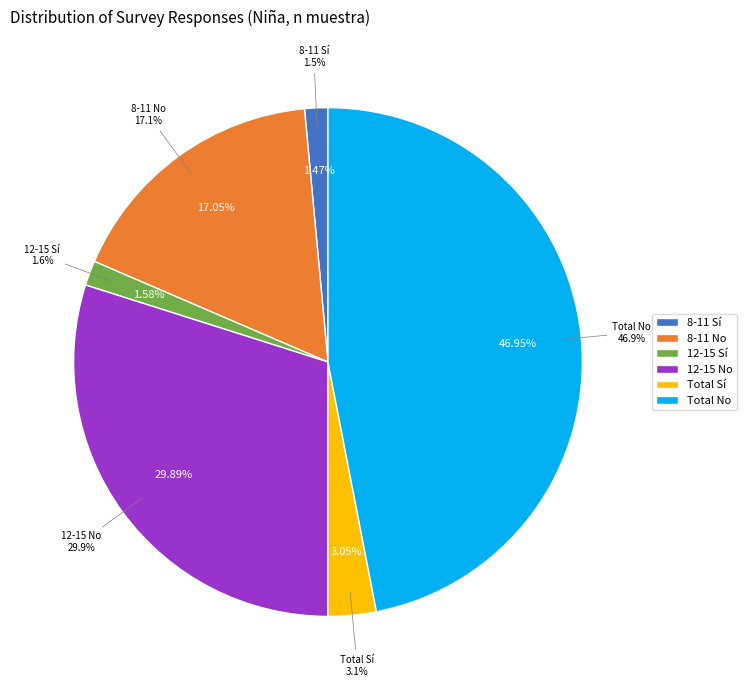

Which slice is the smallest?

8-11 Sí